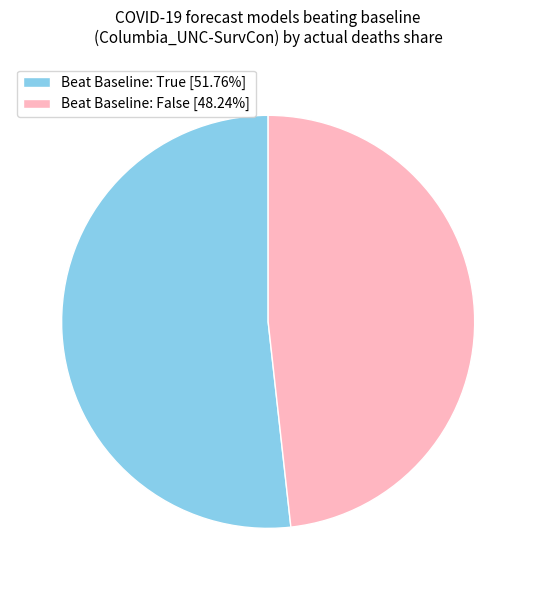

What is the ratio of the value at Beat Baseline: False to the value at Beat Baseline: True?

0.9